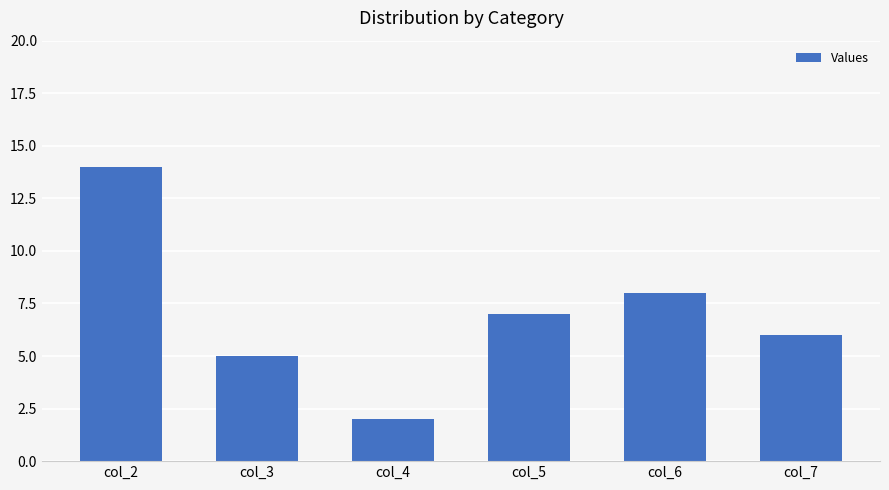

The chart shows a value of 4 at col_5. True or false?

False